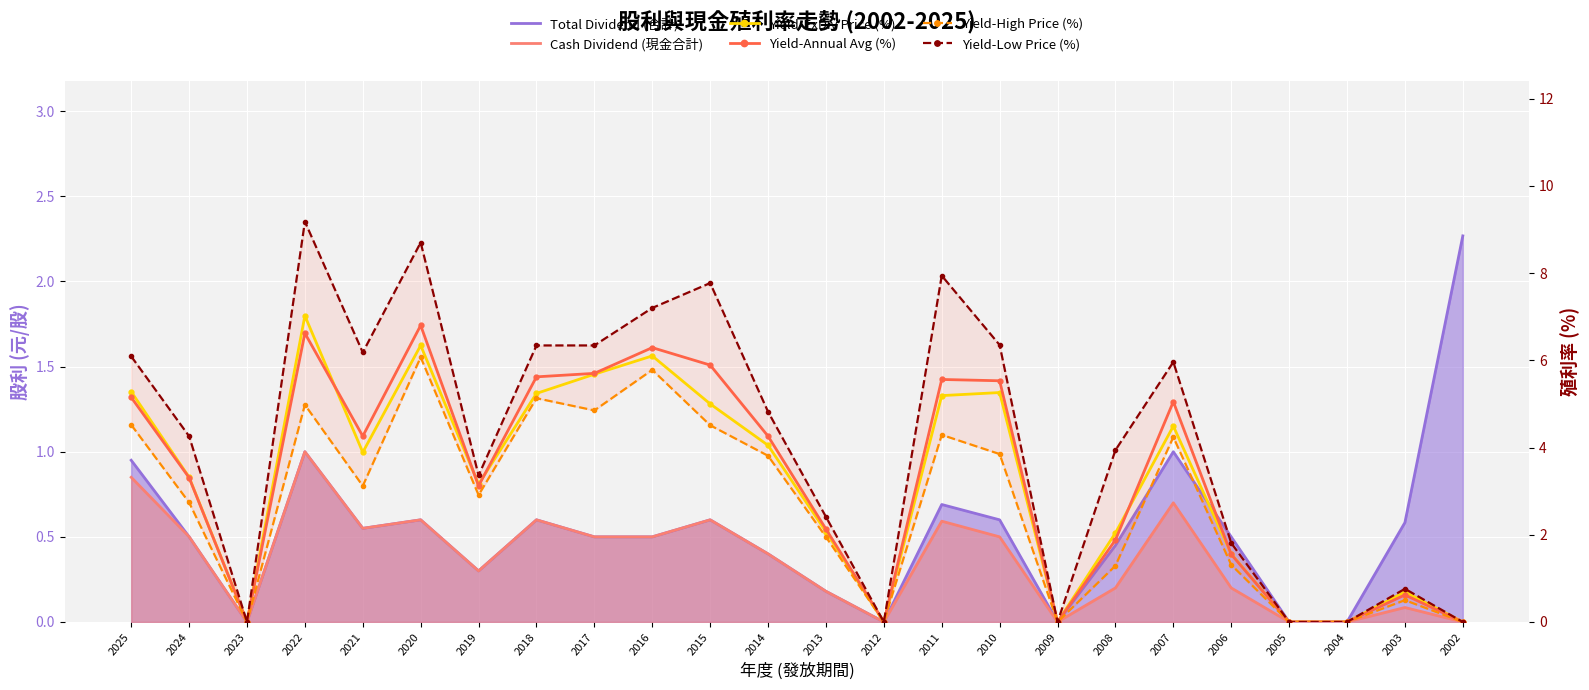

What is the value of the Yield-Low Price (%) point at the 19th from the left?

6.0